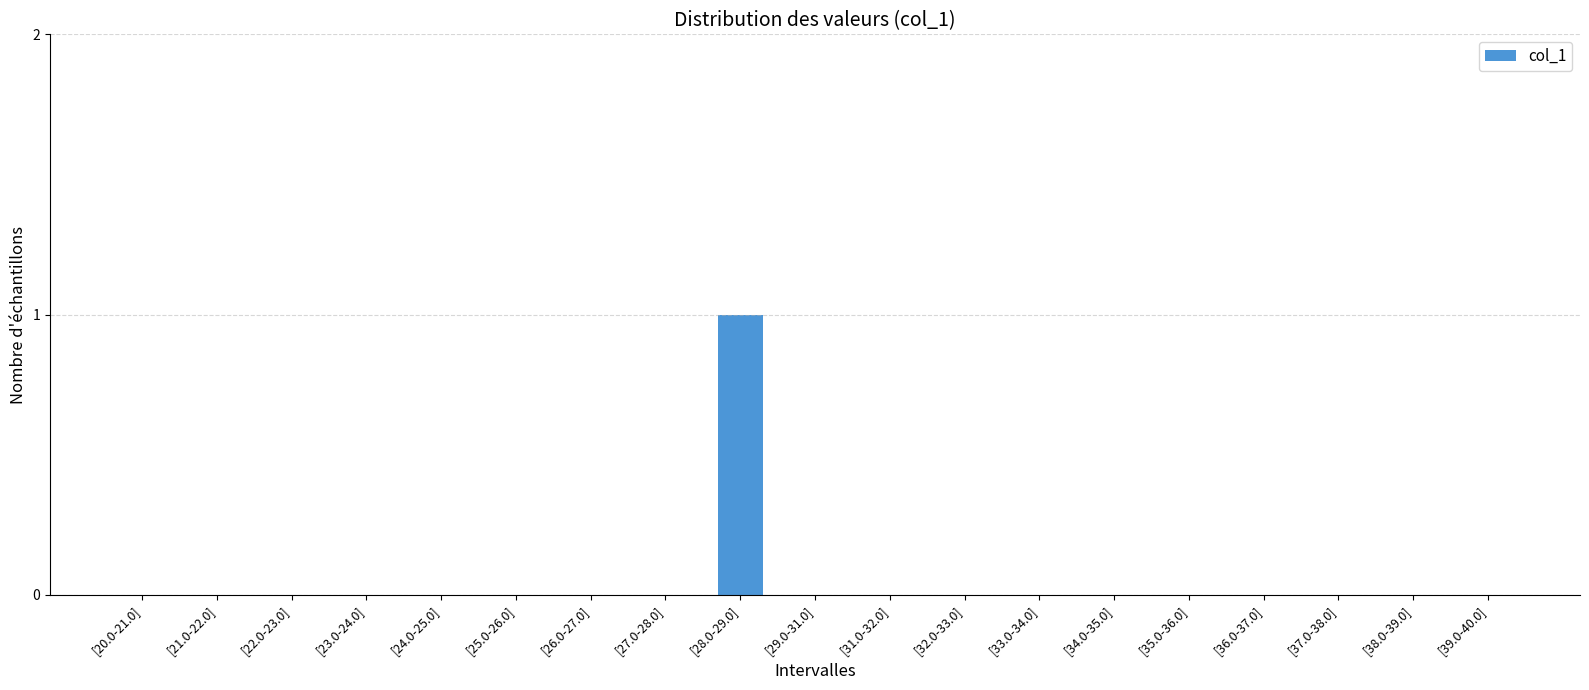

The value at [34.0-35.0] is 0. True or false?

True